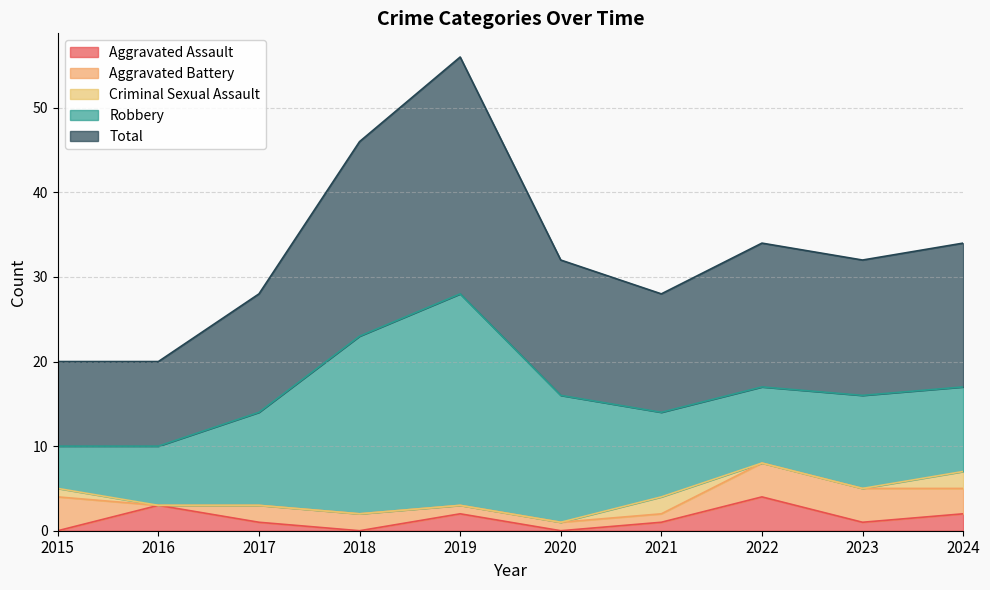

What is the spread (max minus min) of values at 2024?

15